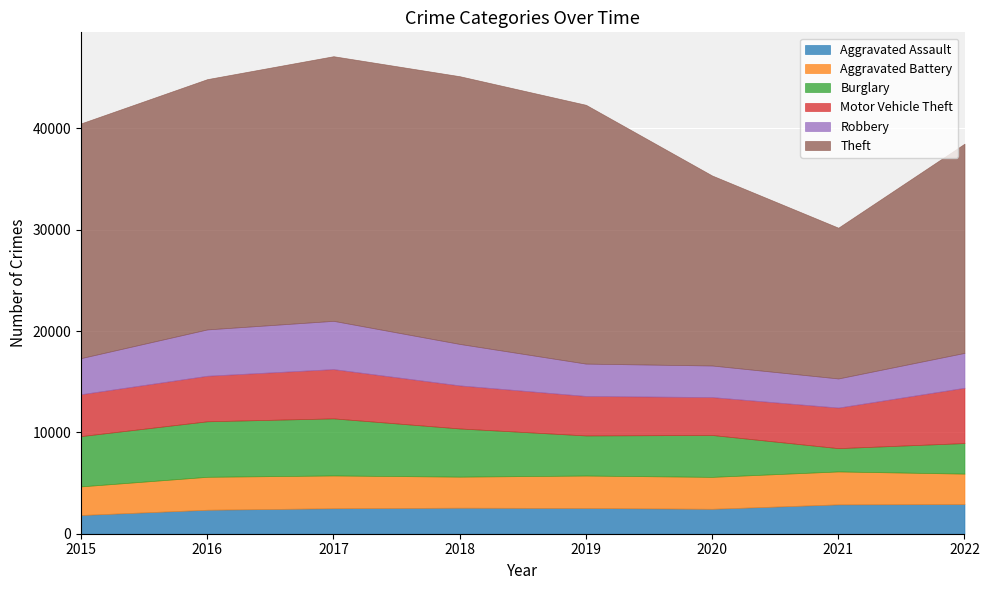

Where do Burglary and Robbery first cross each other?

2020 and 2021